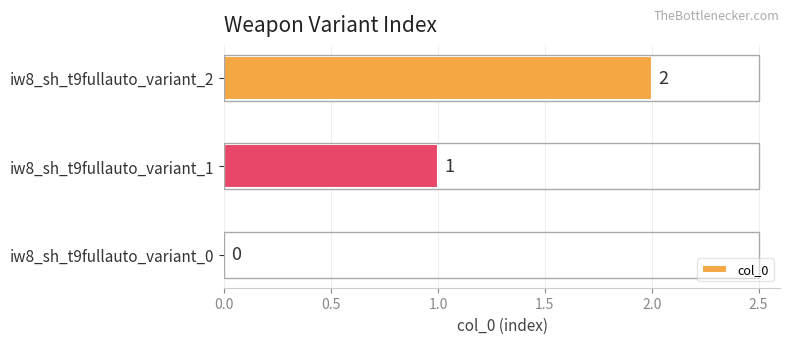

How many positive values are there?

2